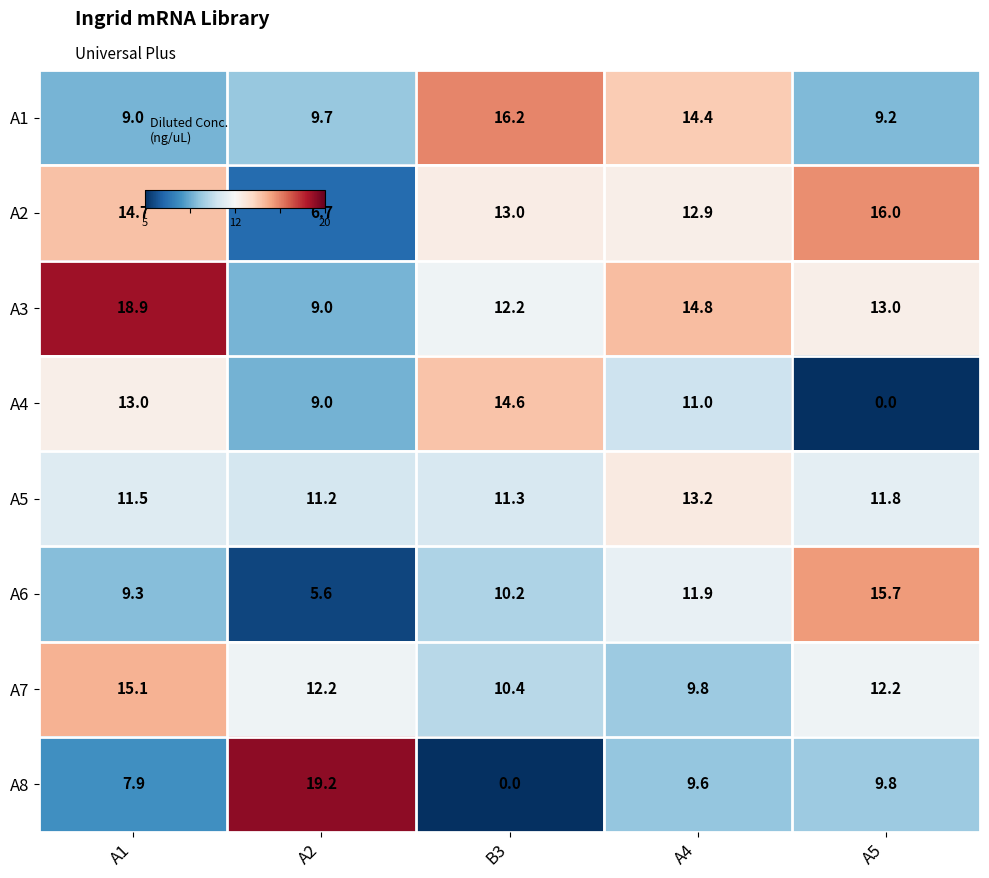

What is the greatest value displayed?

19.2